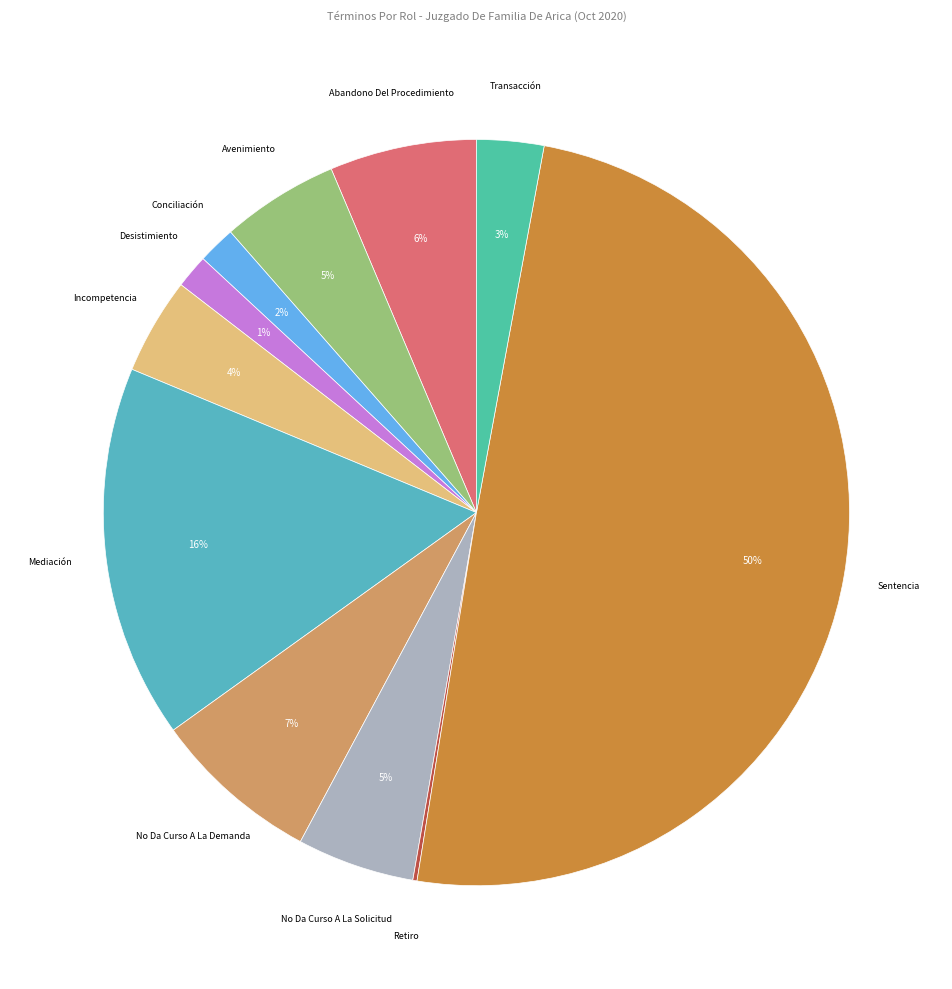

To the nearest percent, what is the average slice percentage?

9%